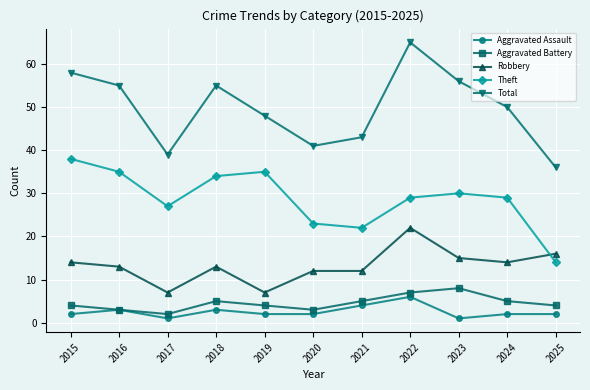

True or false: Robbery has more than 0 interior local peaks.

True